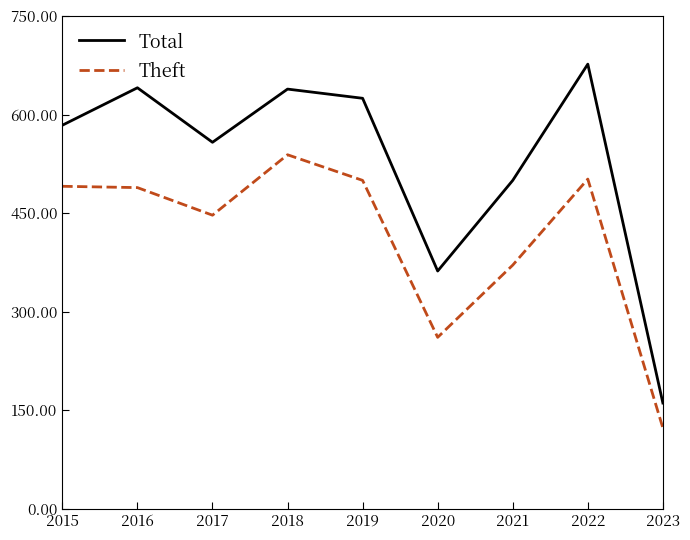

Does the chart have visible grid lines?

No